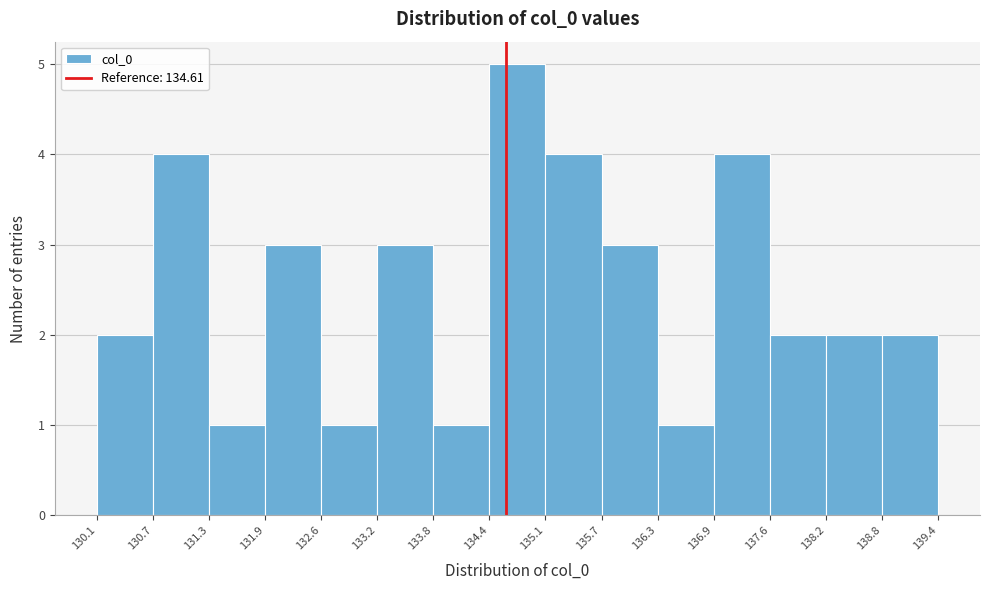

Reading left to right, list every bar in this chart as the range it spans on the x-axis followed by its height. The values are not printed on the chart, so give them approximately, as read against the axis.

130.1 to 130.7: 2
130.7 to 131.3: 4
131.3 to 131.9: 1
131.9 to 132.6: 3
132.6 to 133.2: 1
133.2 to 133.8: 3
133.8 to 134.4: 1
134.4 to 135.1: 5
135.1 to 135.7: 4
135.7 to 136.3: 3
136.3 to 136.9: 1
136.9 to 137.6: 4
137.6 to 138.2: 2
138.2 to 138.8: 2
138.8 to 139.4: 2